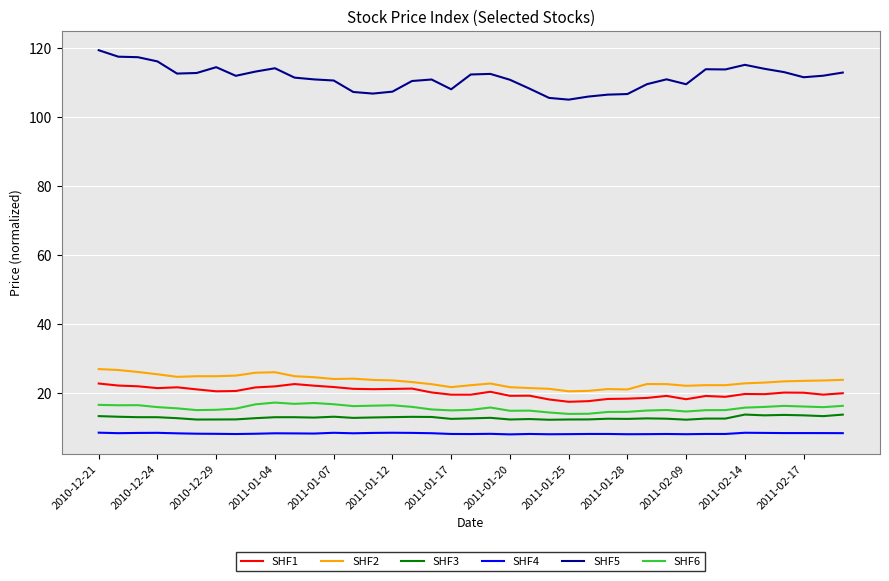

Which series has the largest total across all categories?

SHF5